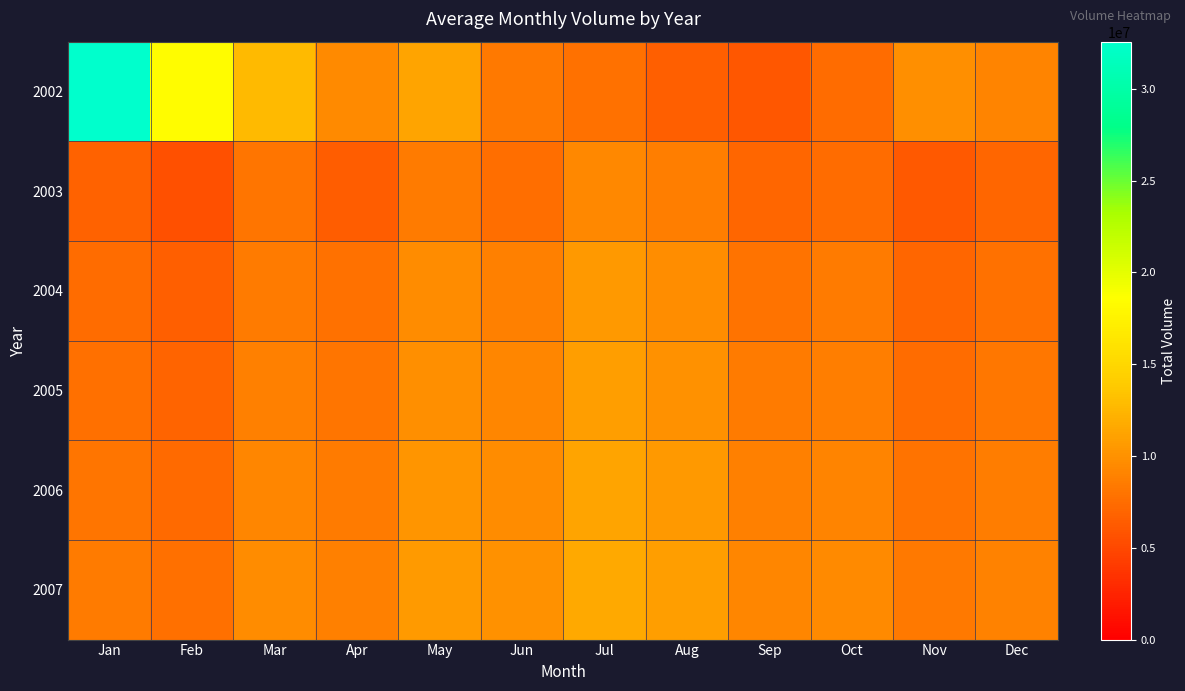

At which category does the chart reach its minimum across all series?

Feb